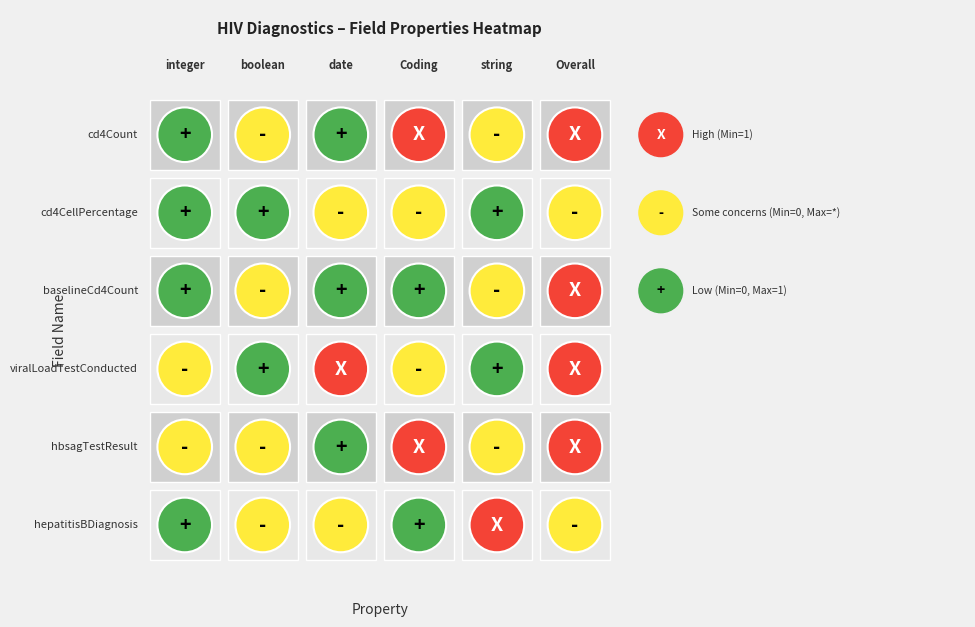

What is the sum of the HBsAg test result values at 3 and 2?

3